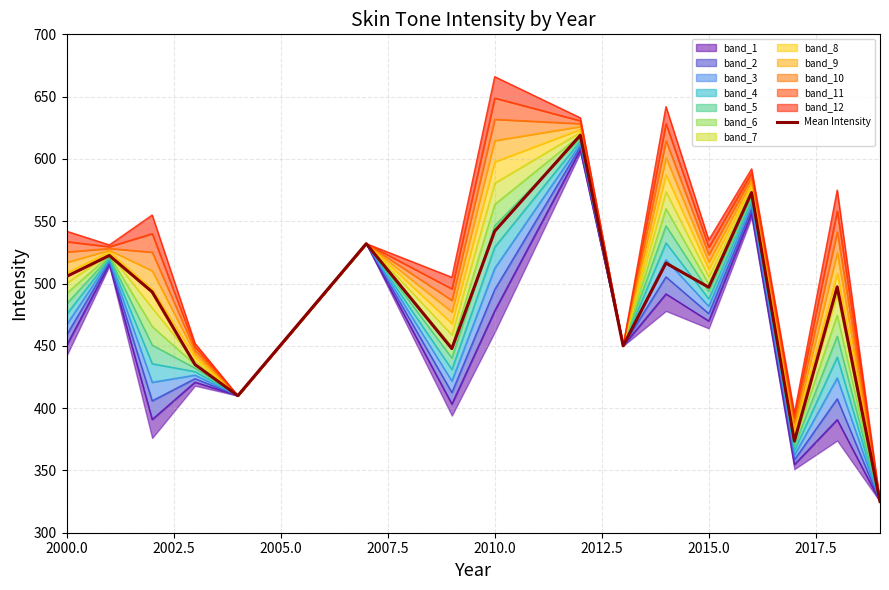

How many data points does each series have?

16